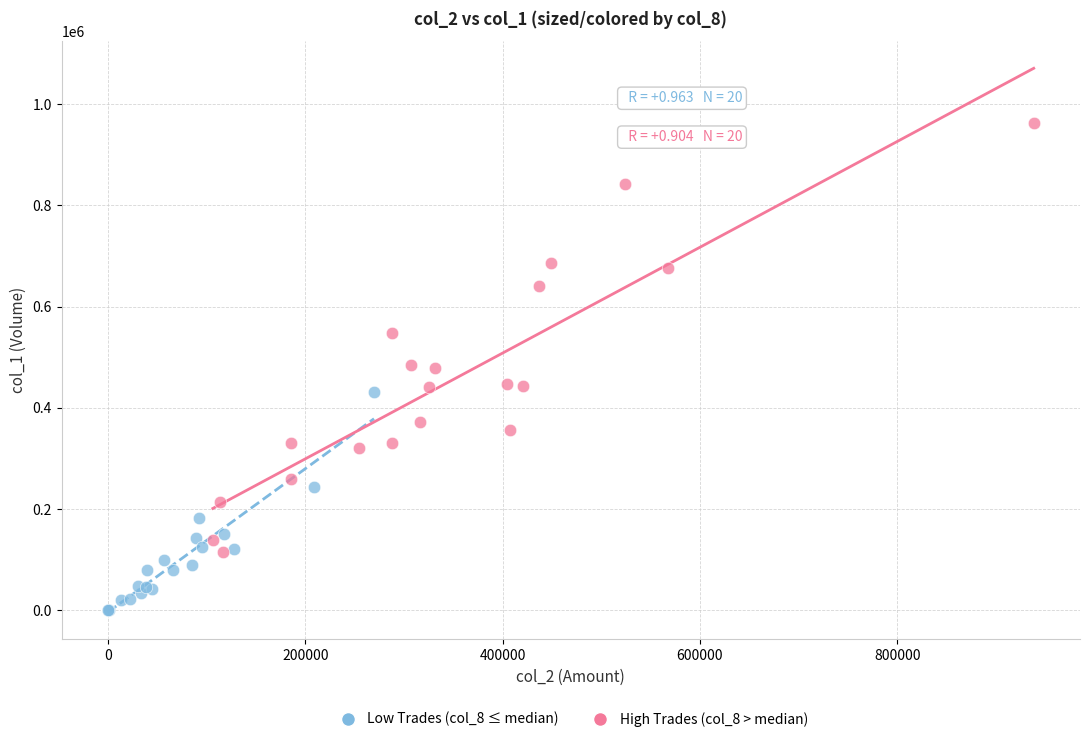

Which series reaches the minimum Y coordinate?

Low Trades (col_8 ≤ median)